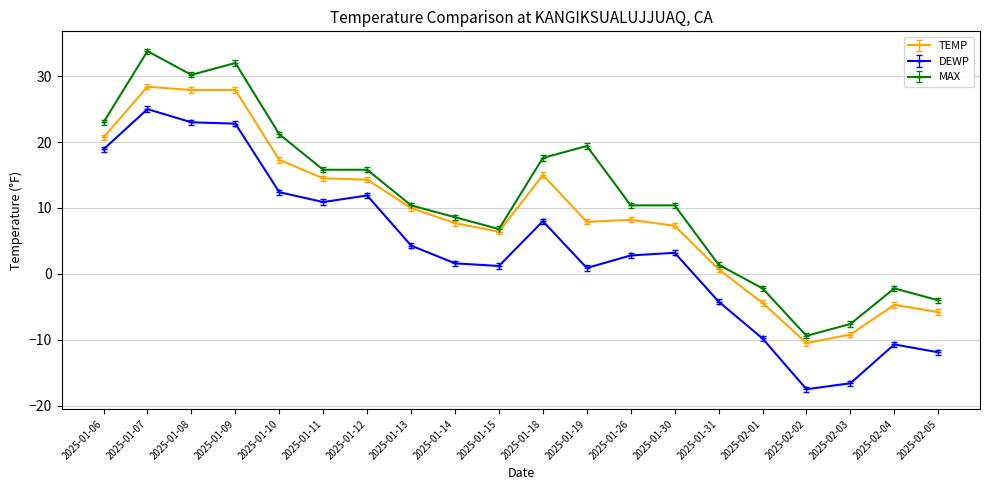

At which label does MAX first exceed 10?

2025-01-06